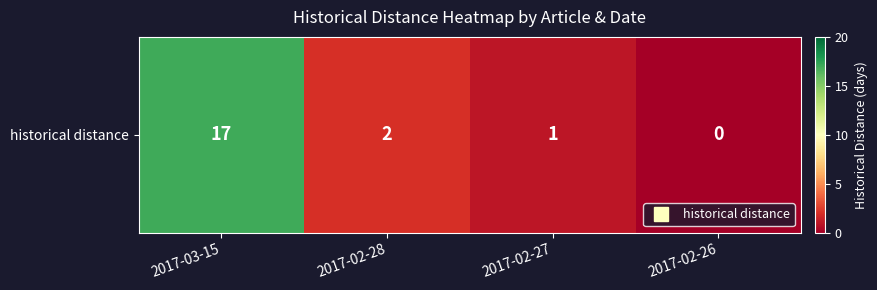

What is the average value?

5